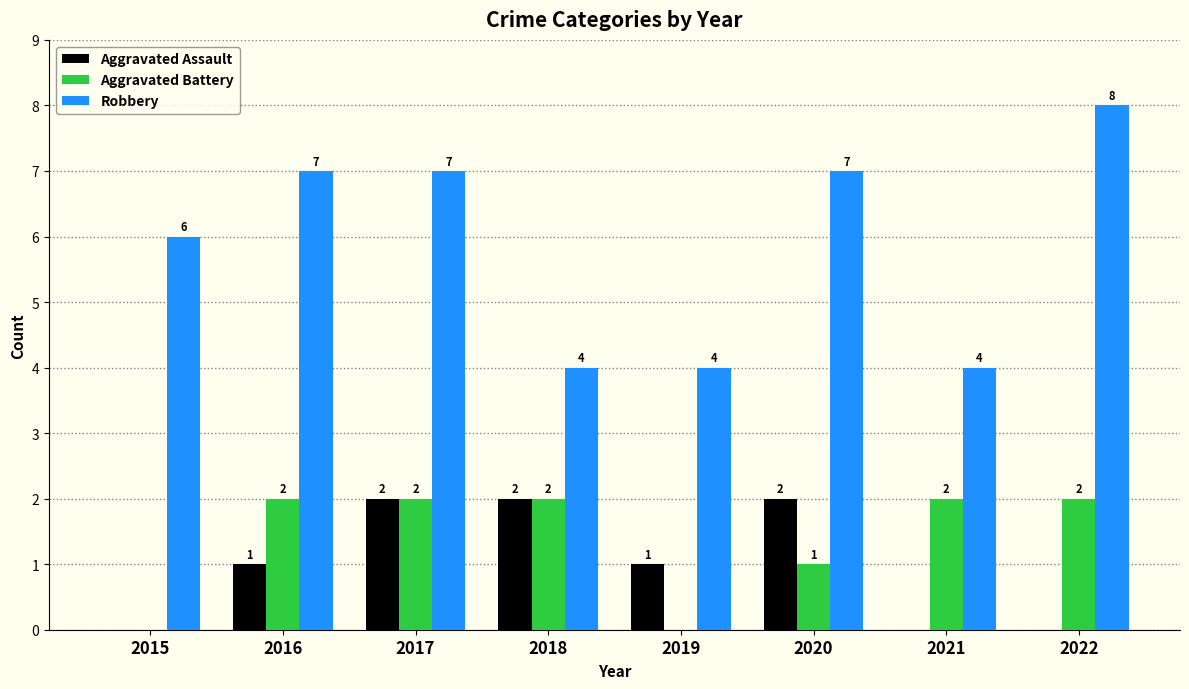

Reading left to right, what are all the values shown in this chart?

Aggravated Assault: 0	1	2	2	1	2	0	0
Aggravated Battery: 0	2	2	2	0	1	2	2
Robbery: 6	7	7	4	4	7	4	8